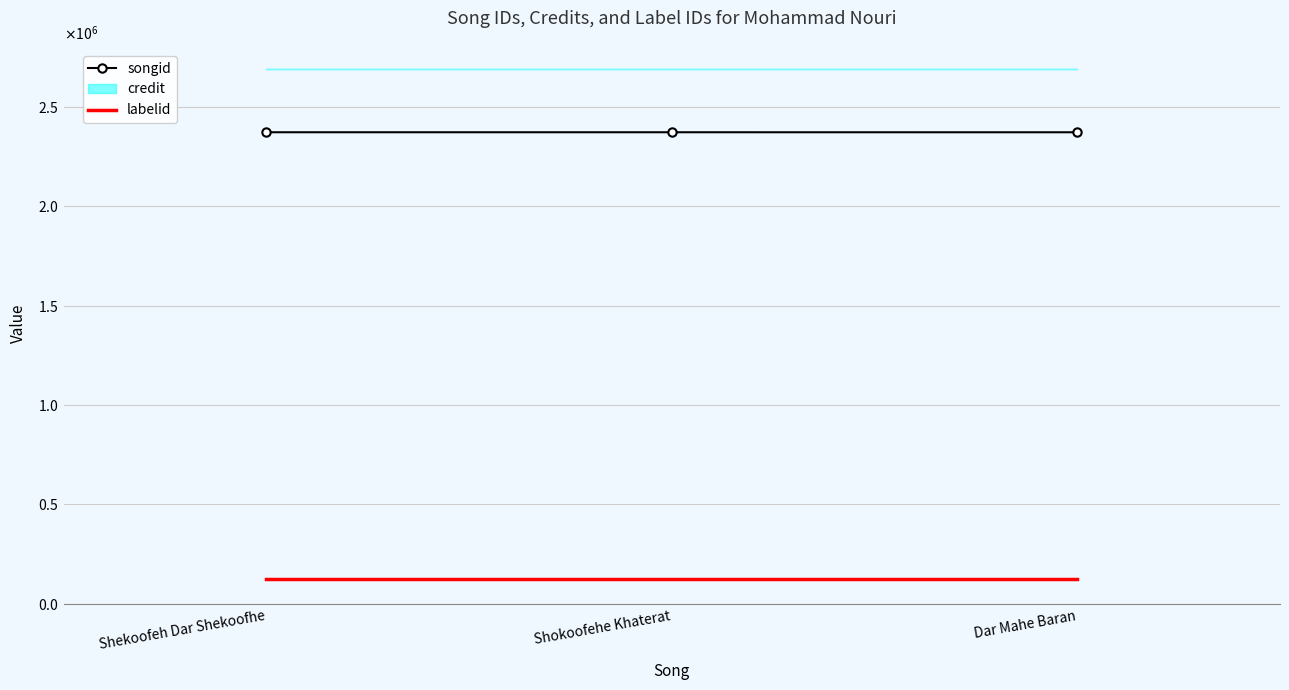

At which label is labelid closest to 127470?

Shekoofeh Dar Shekoofhe